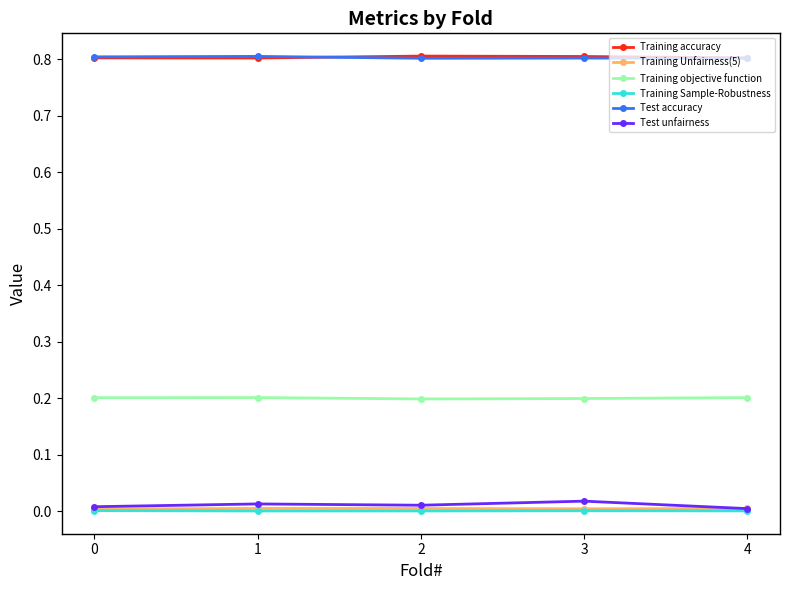

The value of Training Sample-Robustness at 2 is 0.0. True or false?

True